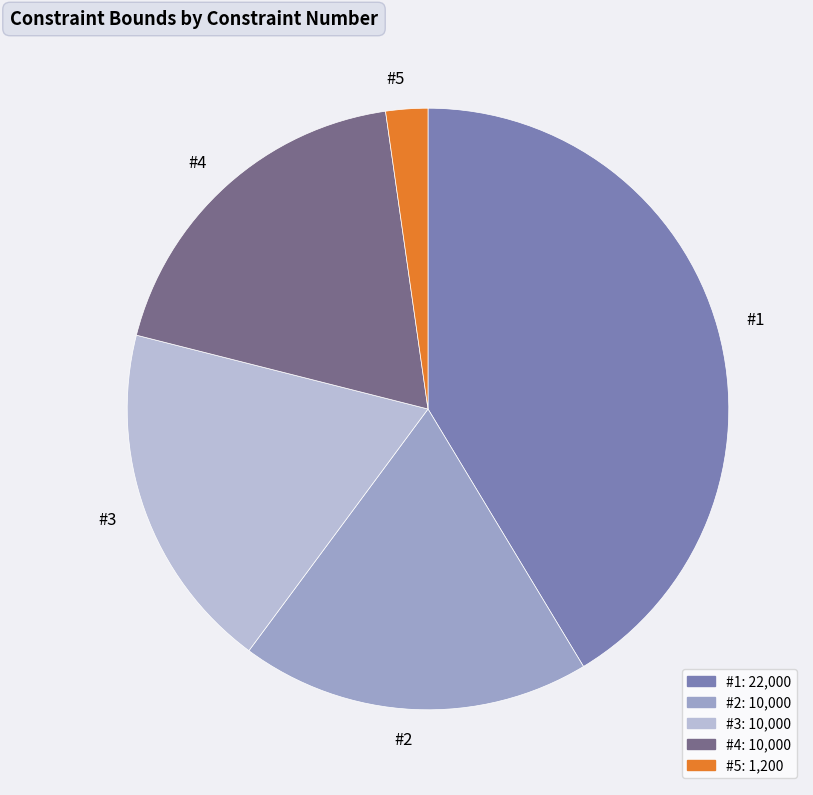

What is the smallest slice in the pie chart?

#5